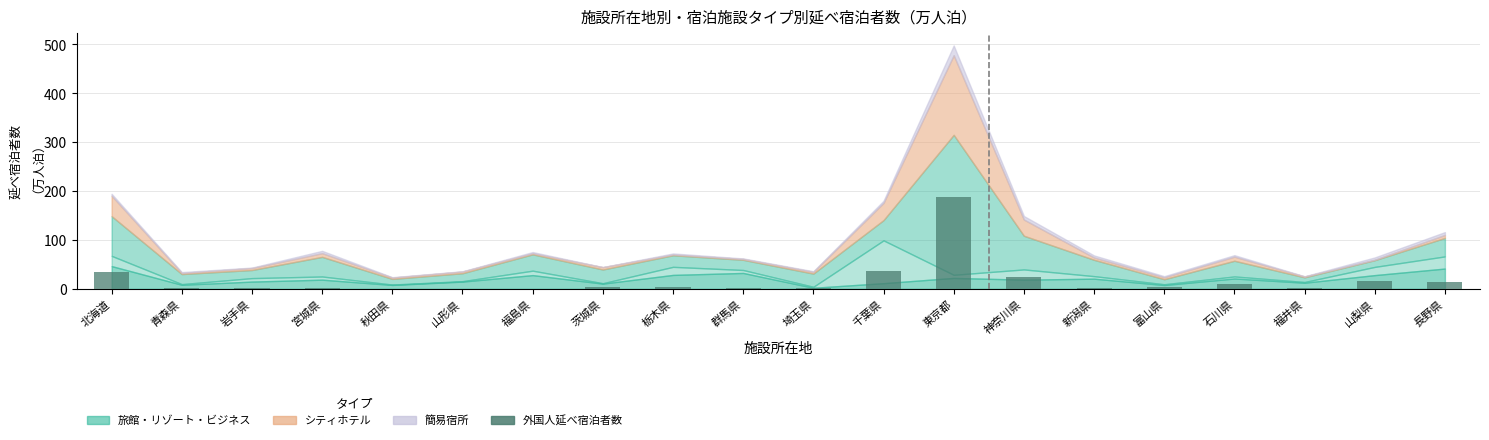

At which category does the chart reach its peak across all series?

東京都